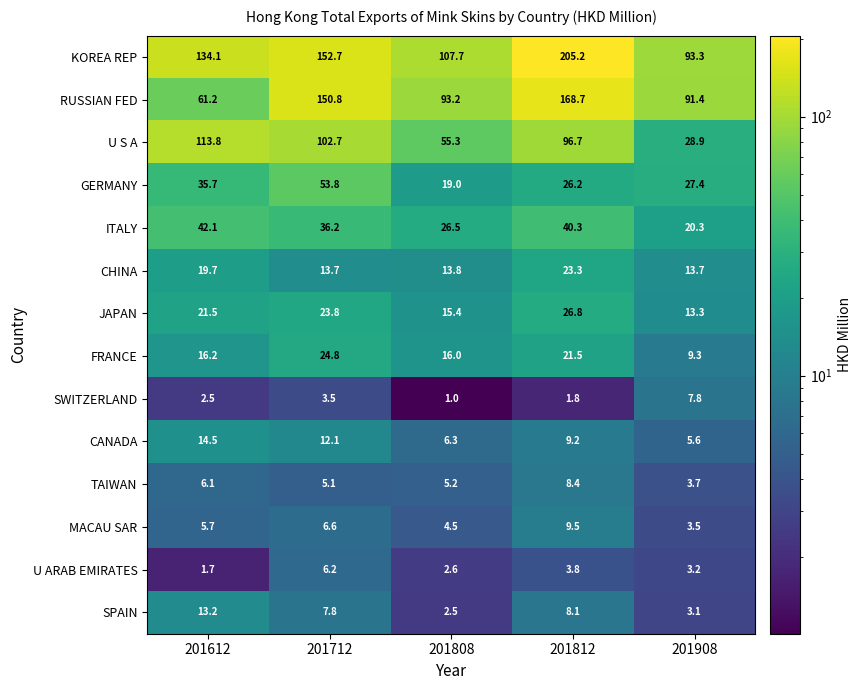

Which series has the largest total across all categories?

KOREA REP